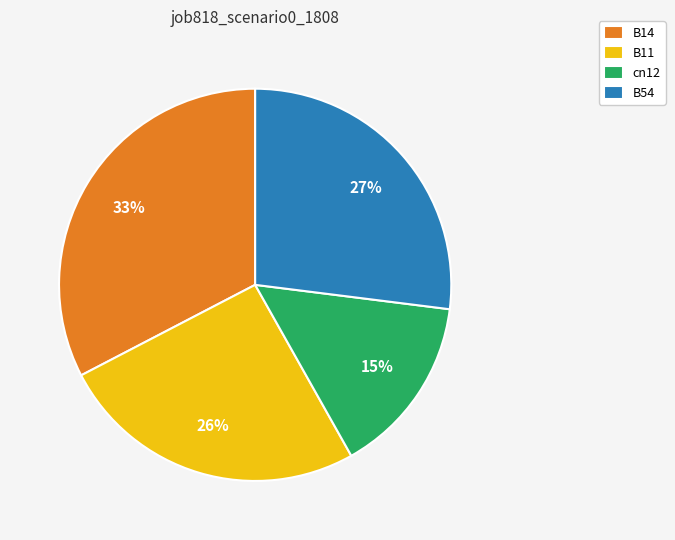

Between B11 and B54, which is larger?

B54